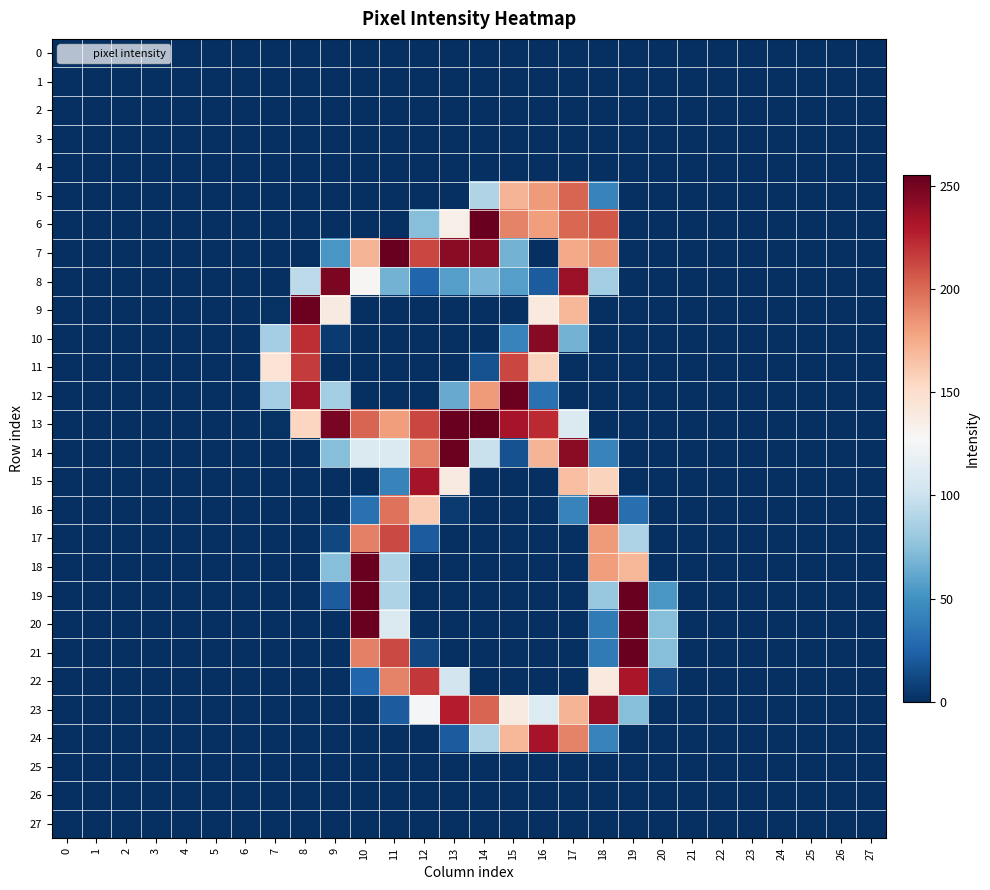

At how many categories does at least one series exceed 62?

14